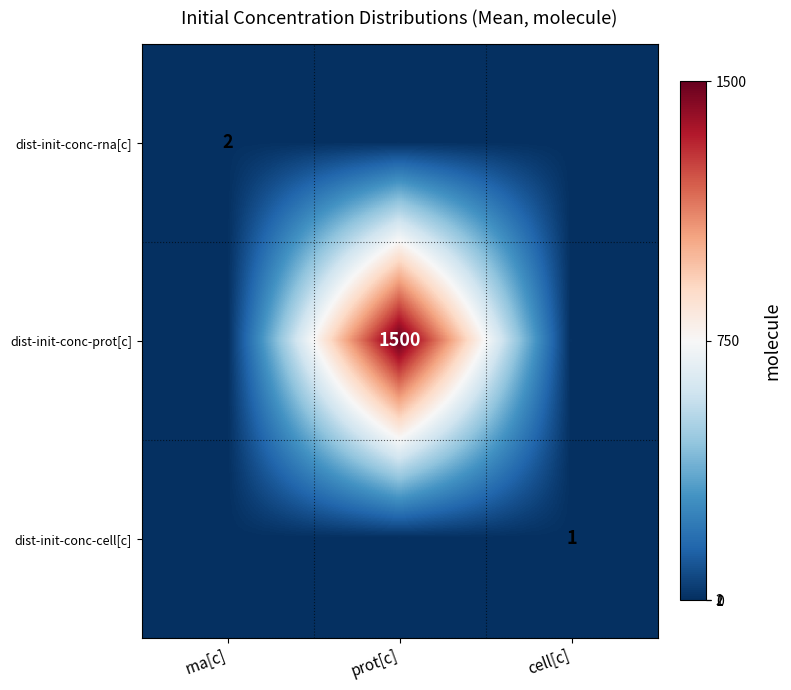

True or false: dist-init-conc-rna[c] has a value of 1 at rna[c].

False